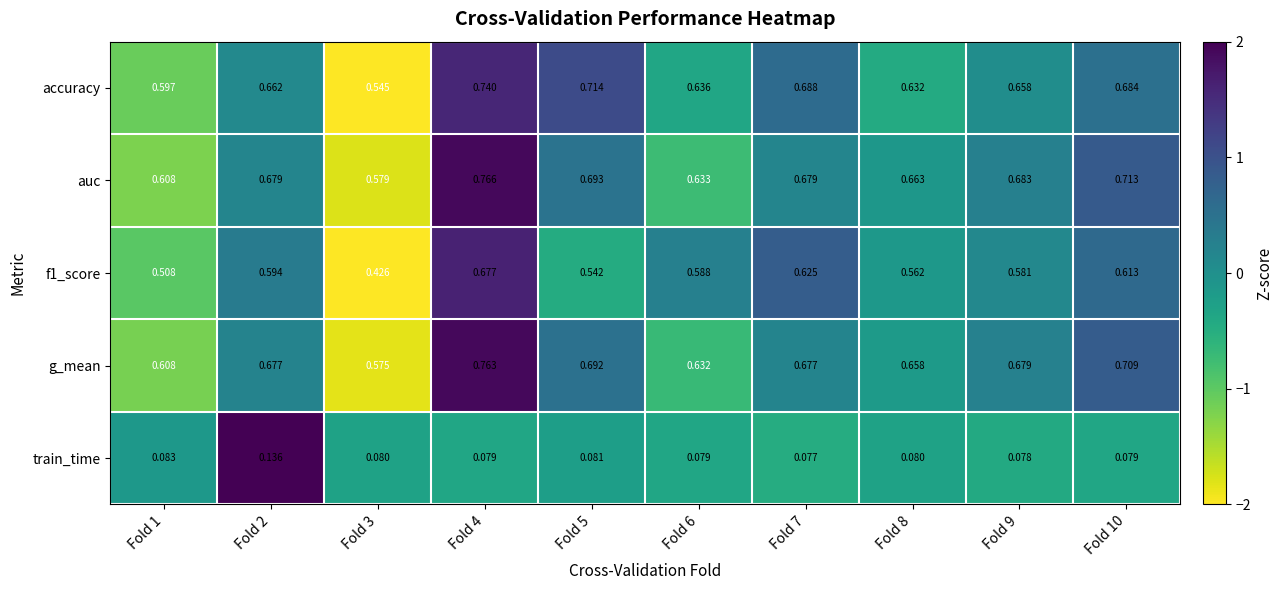

Is the value of accuracy at Fold 9 greater than the value of train_time at Fold 3?

Yes